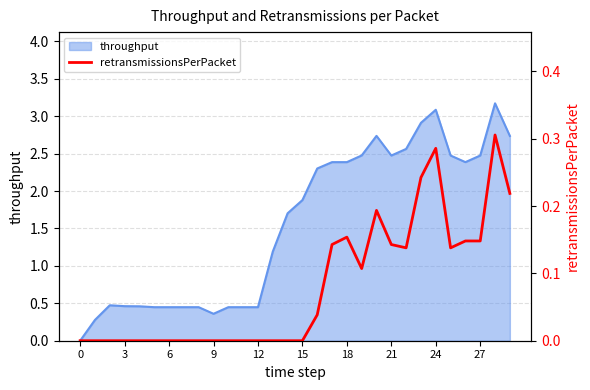

How many interior local valleys (lower than both neighbors) does the data have?

3